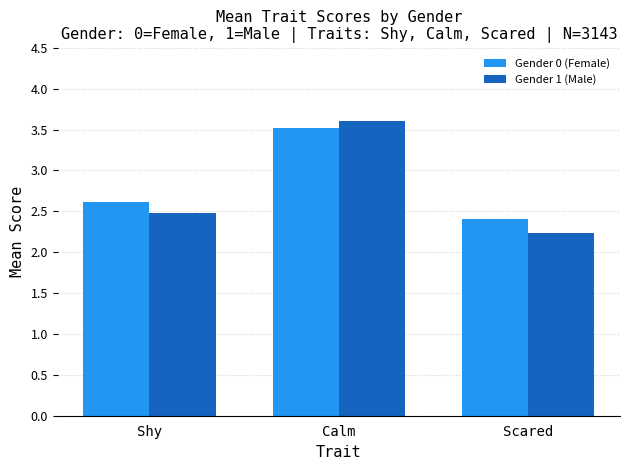

Reading left to right, what are all the values shown in this chart?

Gender 0 (Female): Shy=2.6	Calm=3.5	Scared=2.4
Gender 1 (Male): Shy=2.5	Calm=3.6	Scared=2.2